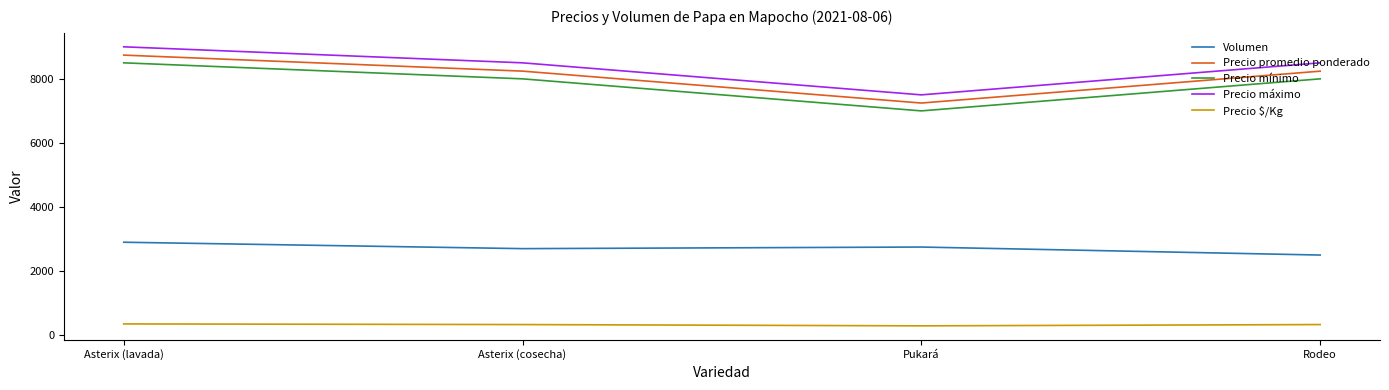

Rank the series by their maximum value, from highest to lowest.

Precio máximo, Precio promedio ponderado, Precio mínimo, Volumen, Precio $/Kg